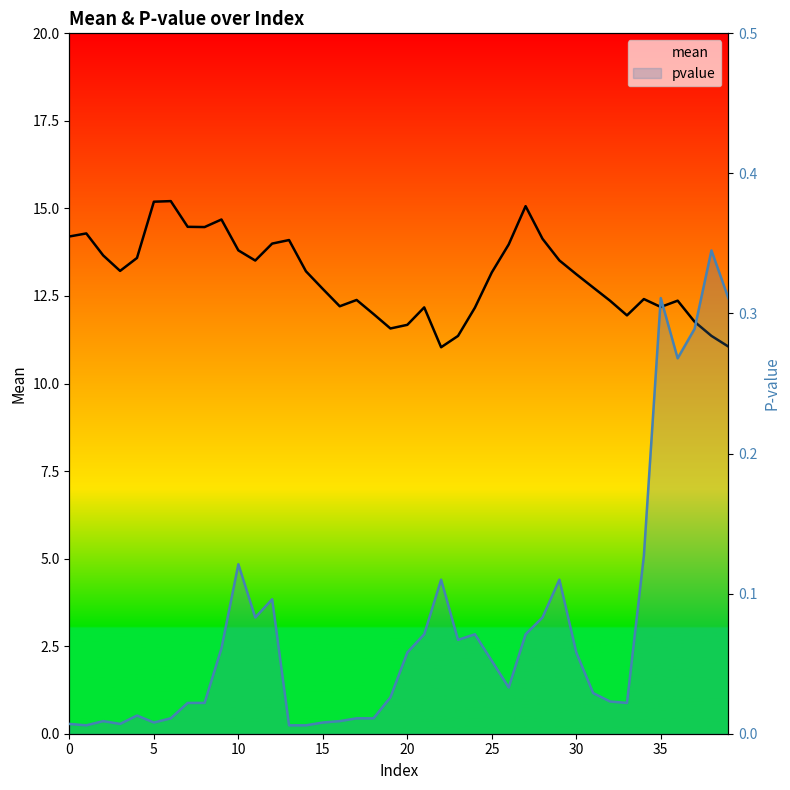

Which series has the widest spread of values?

mean